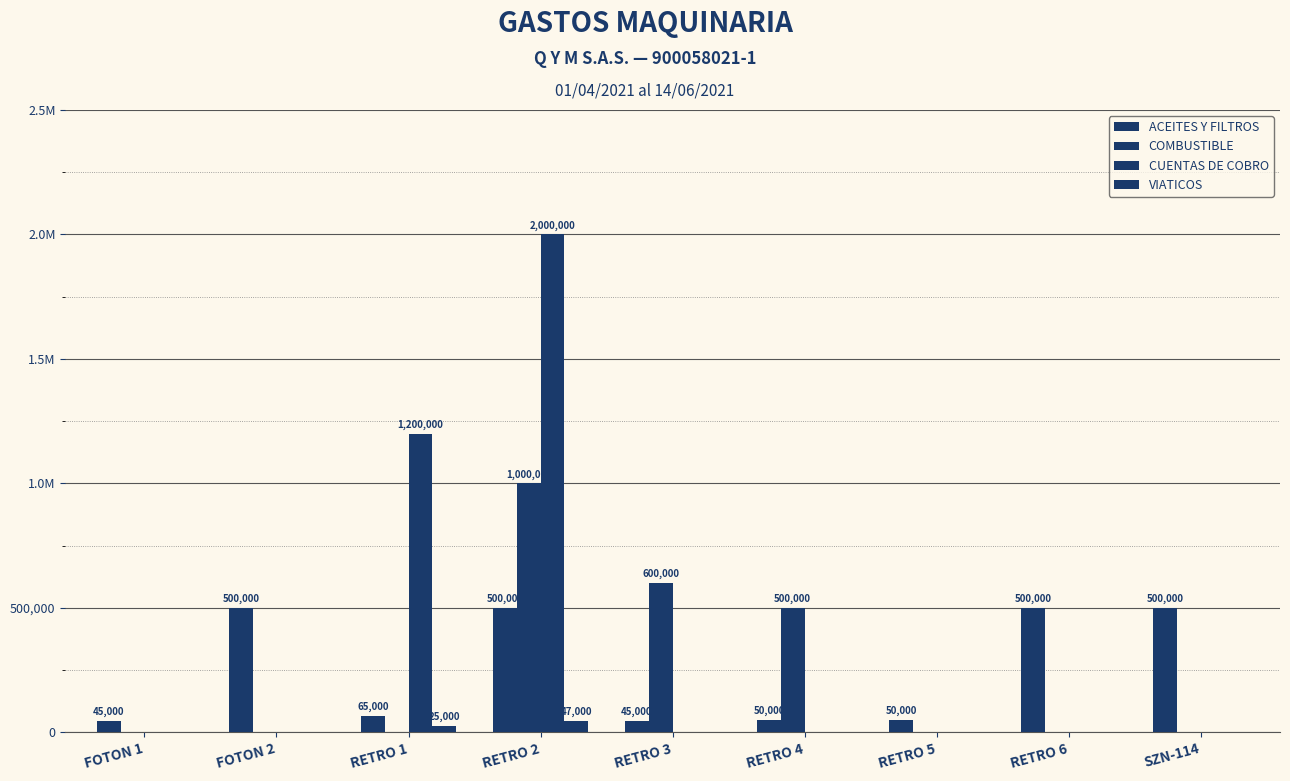

What is the difference between the highest and lowest values at RETRO 3?

600000